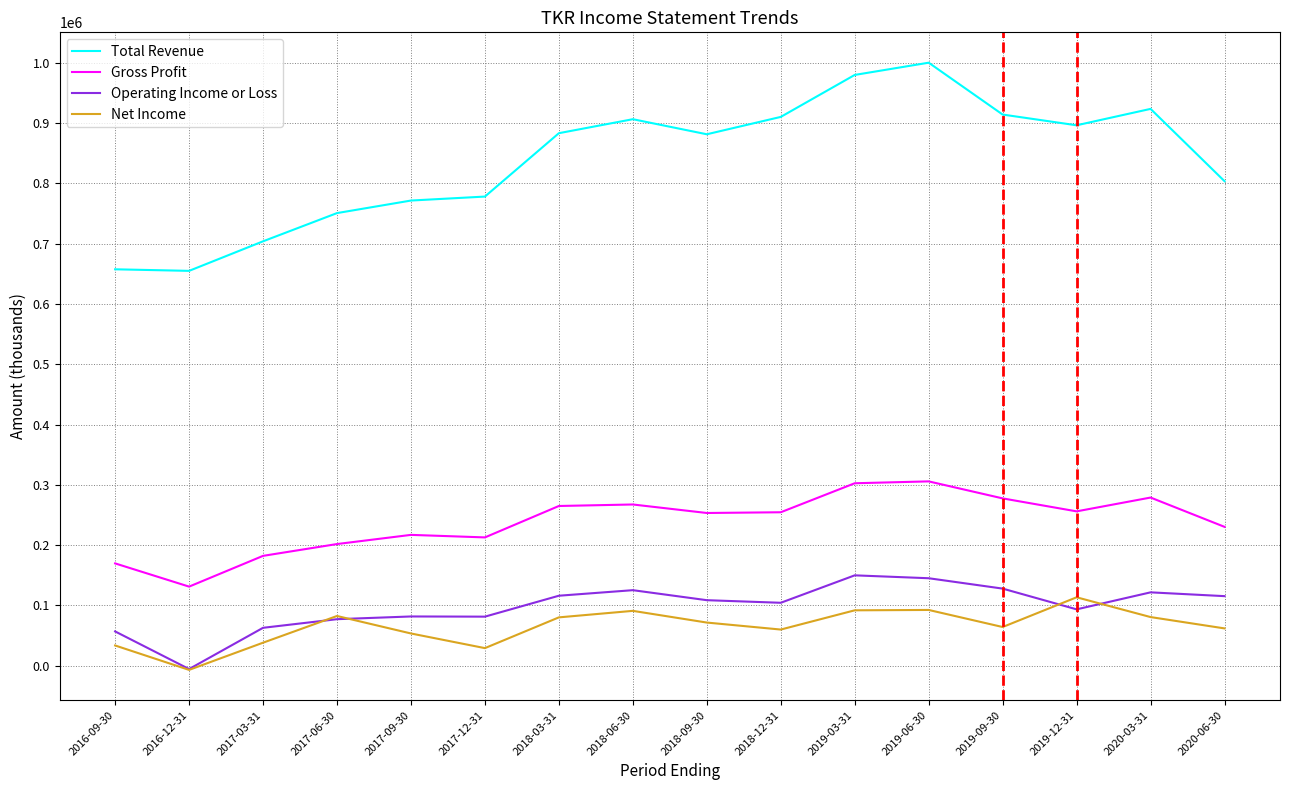

At which label is Total Revenue closest to 827400?

2020-06-30